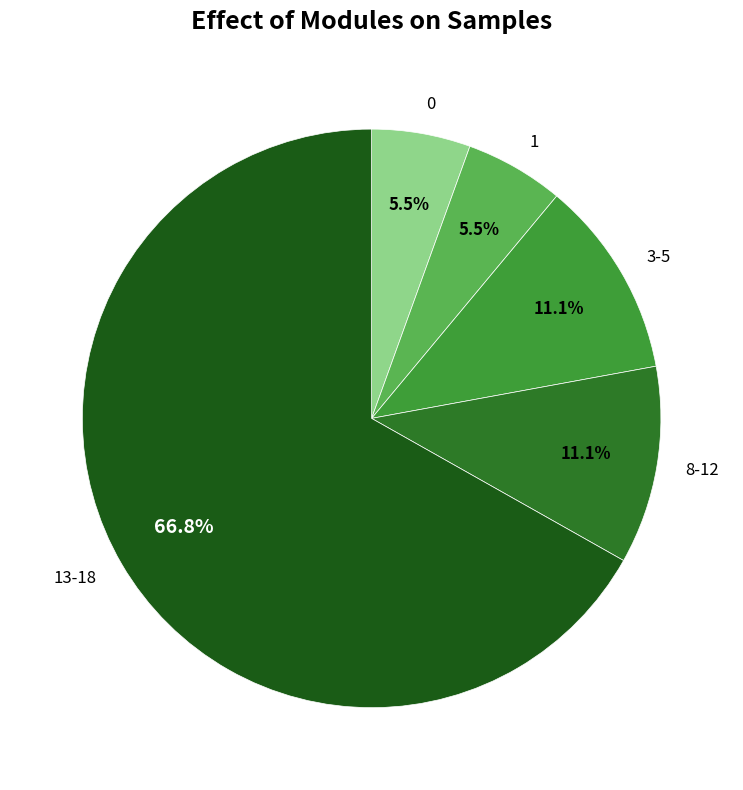

Which slice is the largest?

13-18